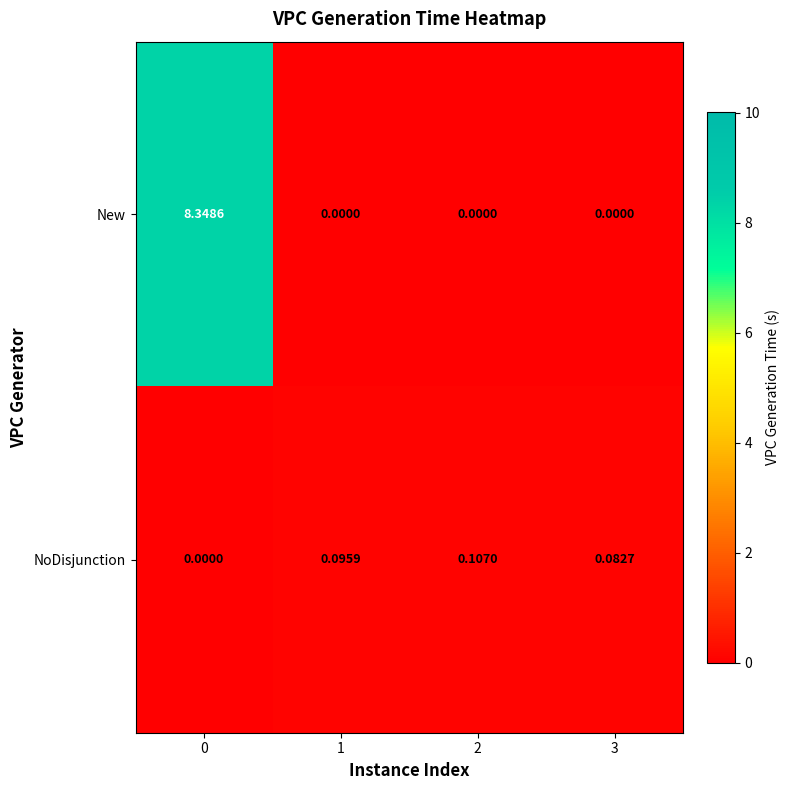

At 1, list the series in order from smallest to largest.

New, NoDisjunction